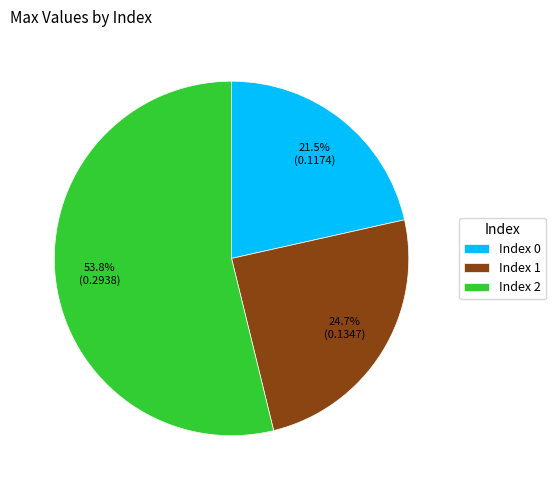

Which category has the smallest portion of the pie?

Index 0